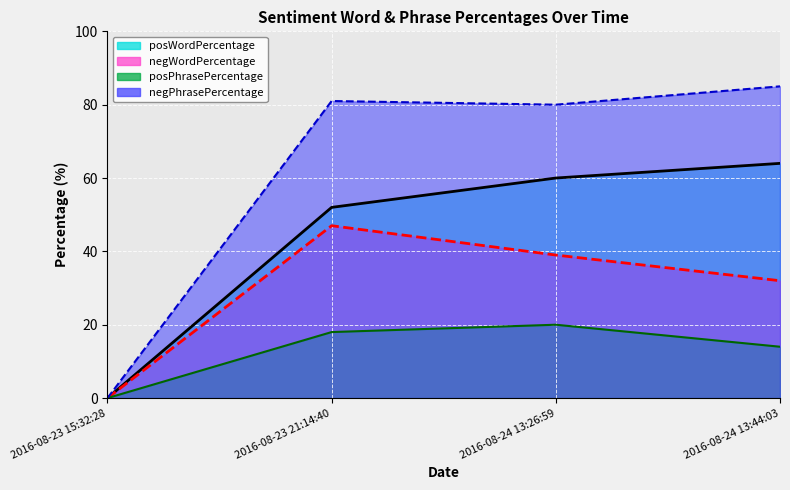

What is the sum of the negWordPercentage (line) values at 2016-08-24 13:44:03 and 2016-08-24 13:26:59?

71